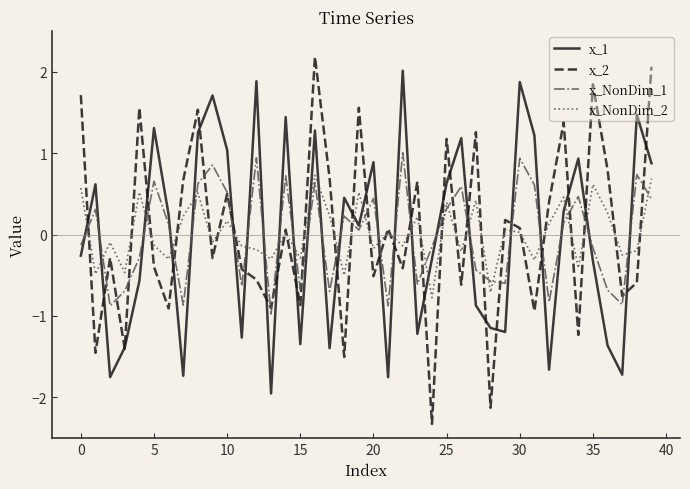

What is the smallest value displayed?

-2.3